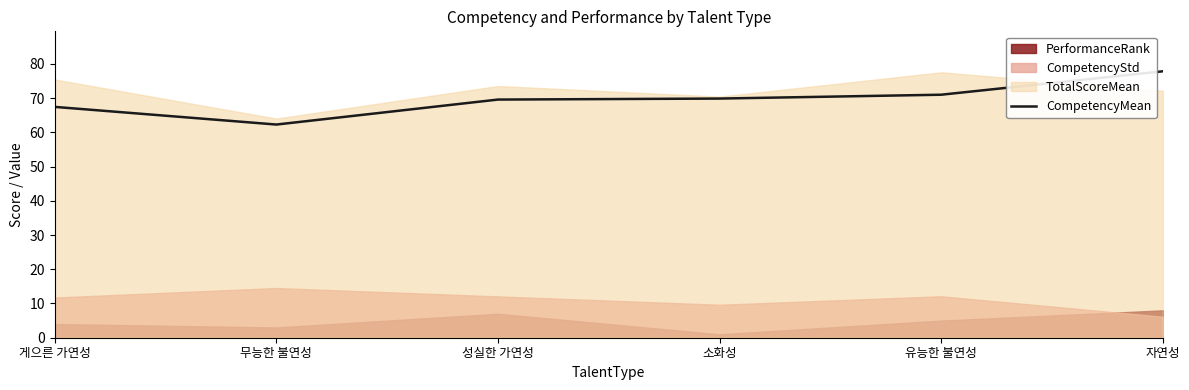

Approximately how many times larger is the value at 게으른 가연성 compared to 자연성?

0.9